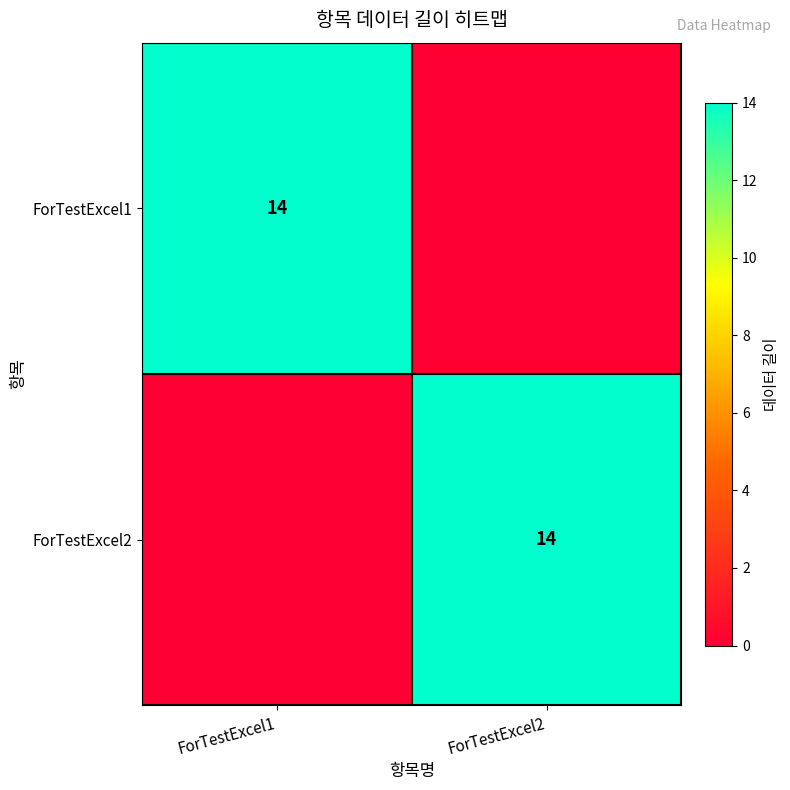

True or false: ForTestExcel2 has a value of 14 at ForTestExcel2.

True